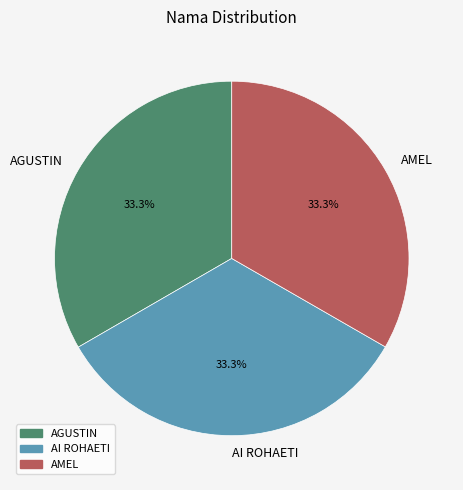

To the nearest percent, what percentage of the pie is AI ROHAETI?

33%